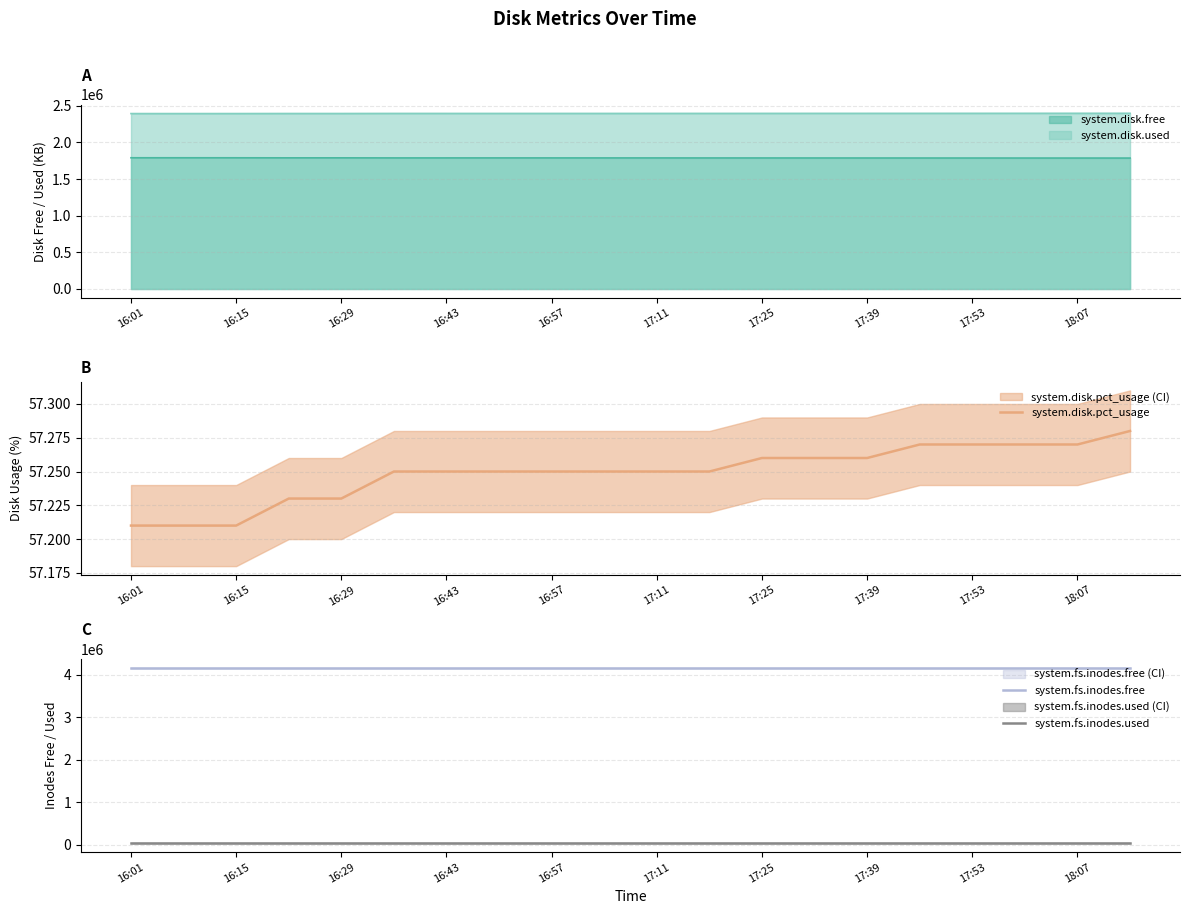

Which category has the highest value across all series?

16:01